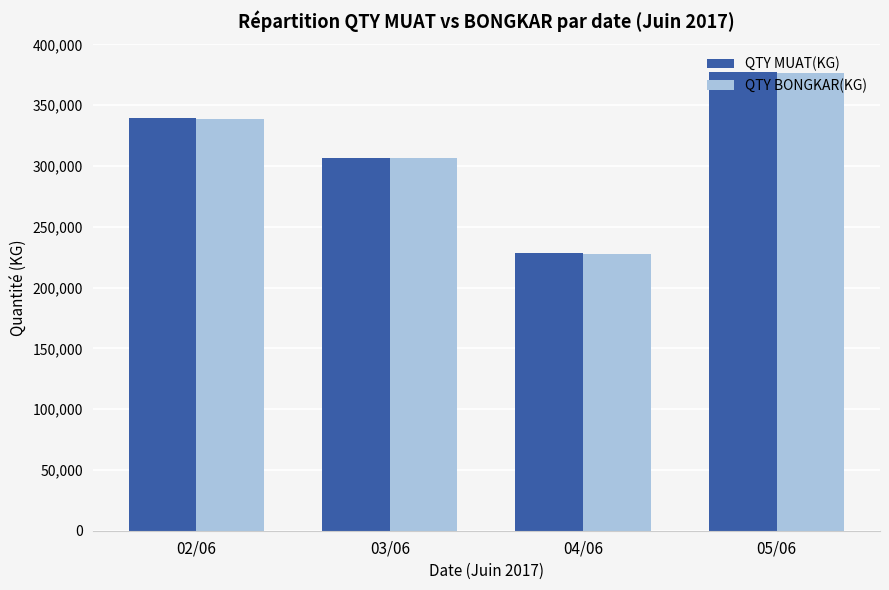

Which category has the lowest value across all series?

04/06